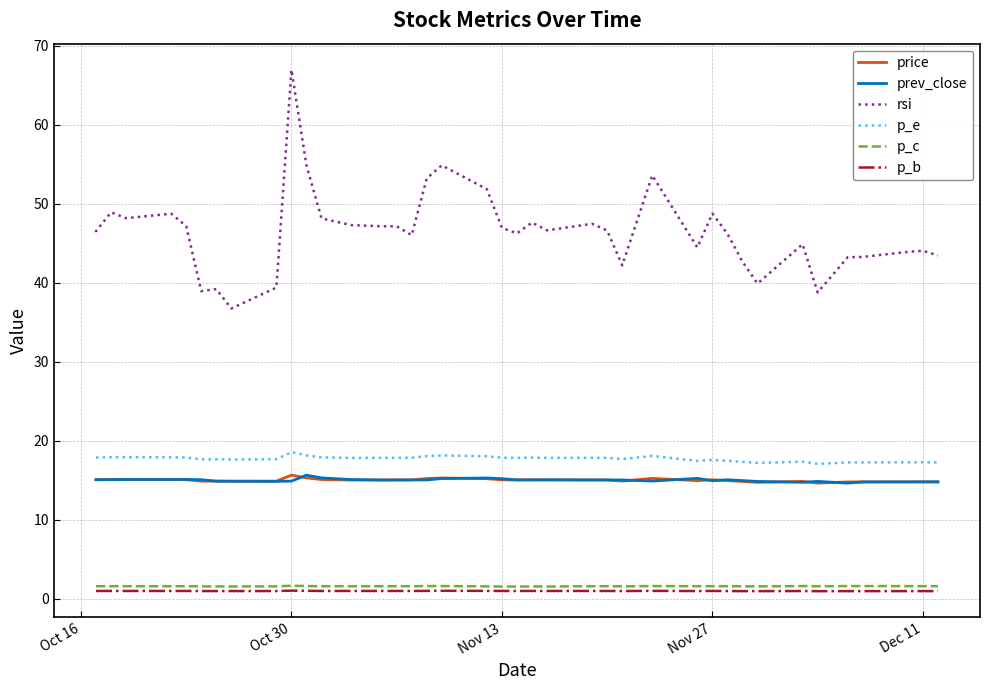

Count the number of data series in this chart.

6